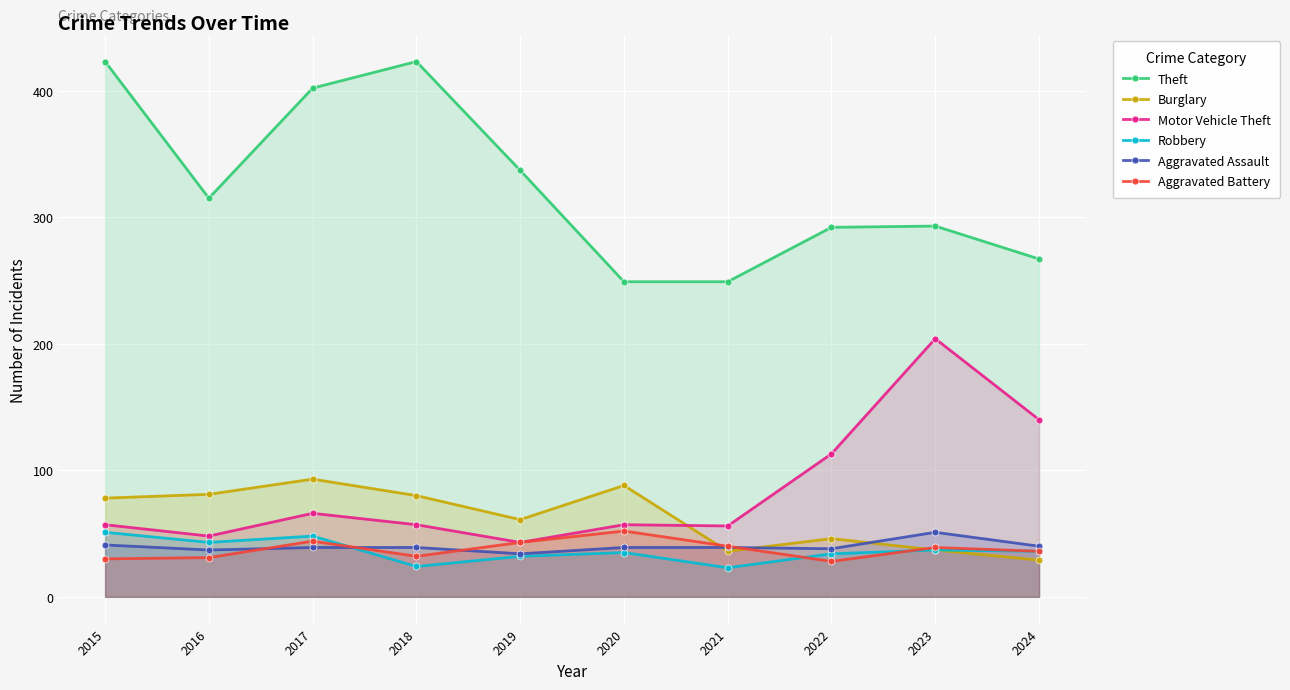

What is the lowest value of the Aggravated Battery series?

28